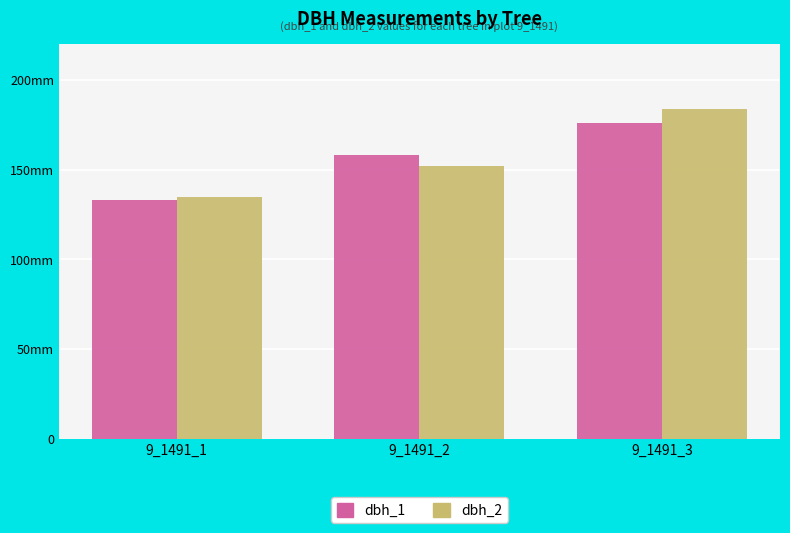

Which series has the largest total across all categories?

dbh_2